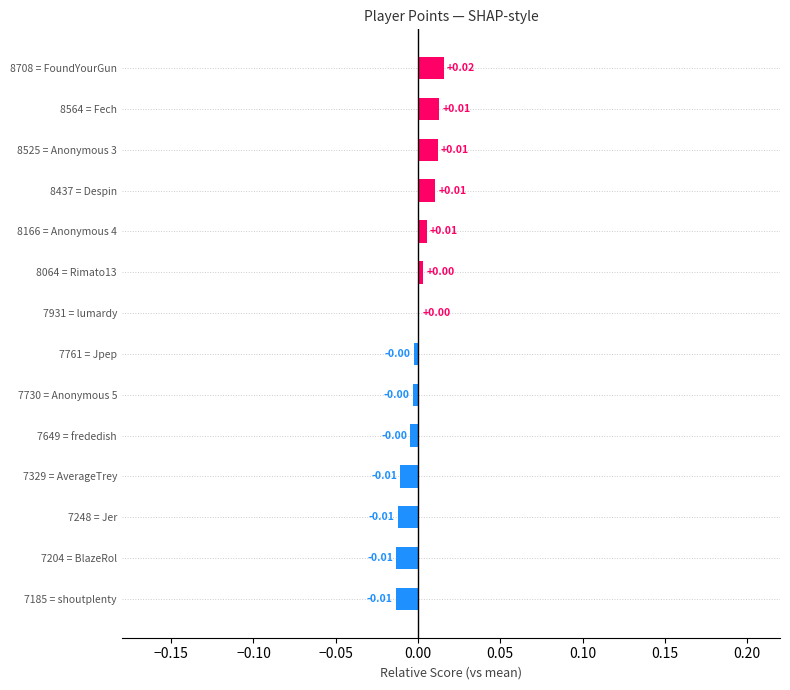

Which has a higher value, 8064 = Rimato13 or 7248 = Jer?

8064 = Rimato13